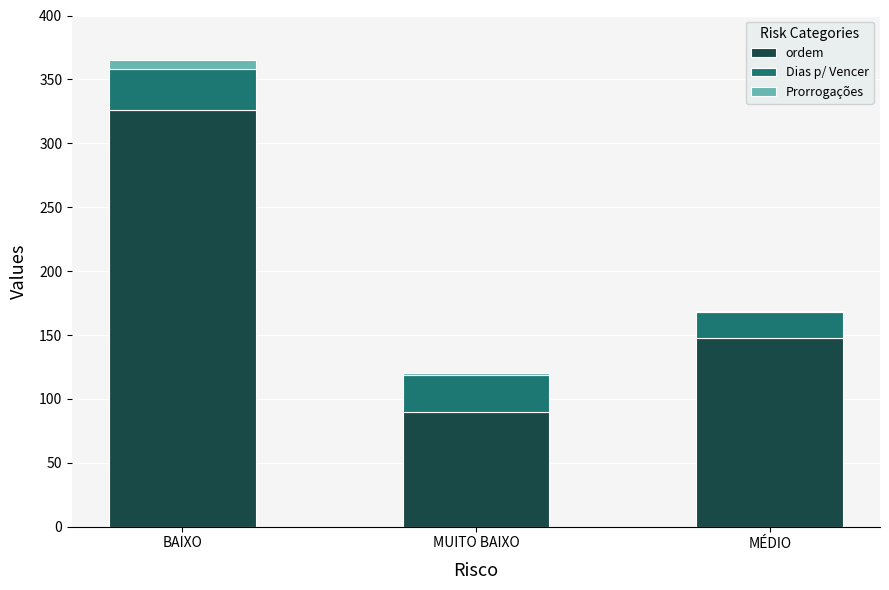

Reading left to right, what are the values for ordem?

BAIXO=326	MUITO BAIXO=90	MÉDIO=148